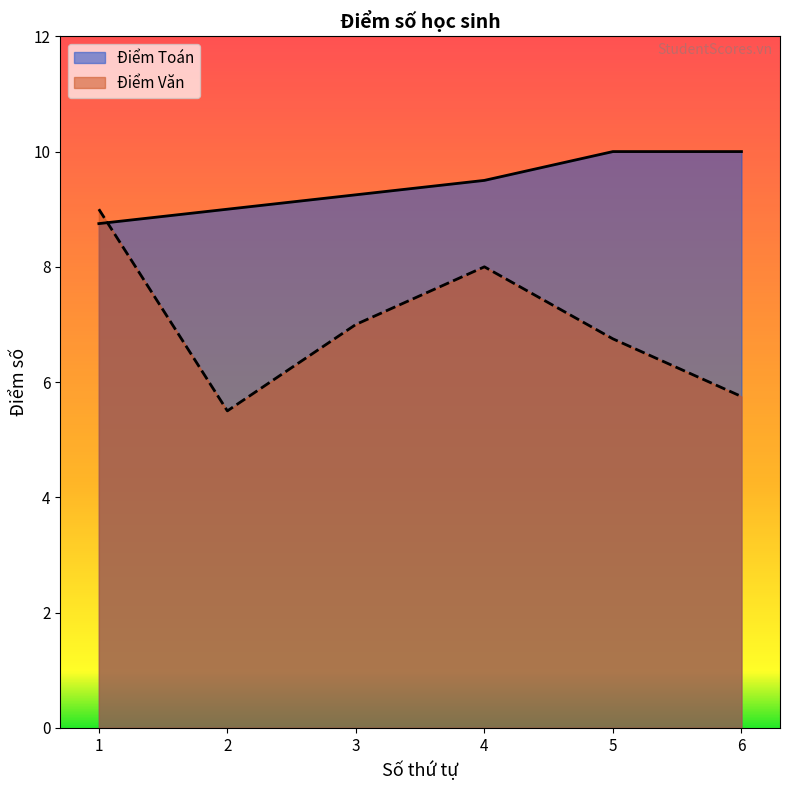

The value of Điểm Toán at 6 is 10.0. True or false?

True